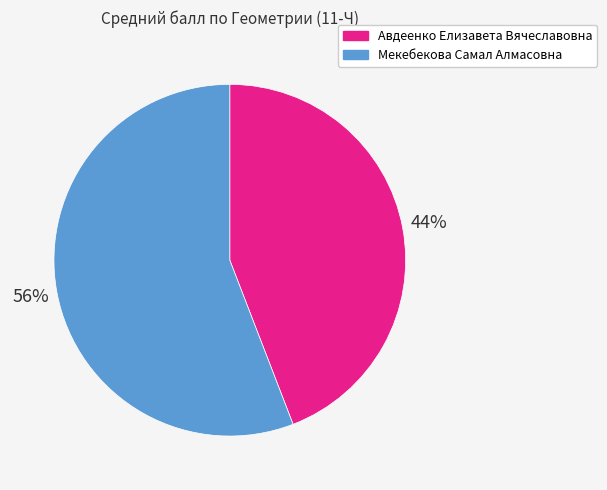

The Мекебекова Самал Алмасовна slice represents 62% of the pie. True or false?

False